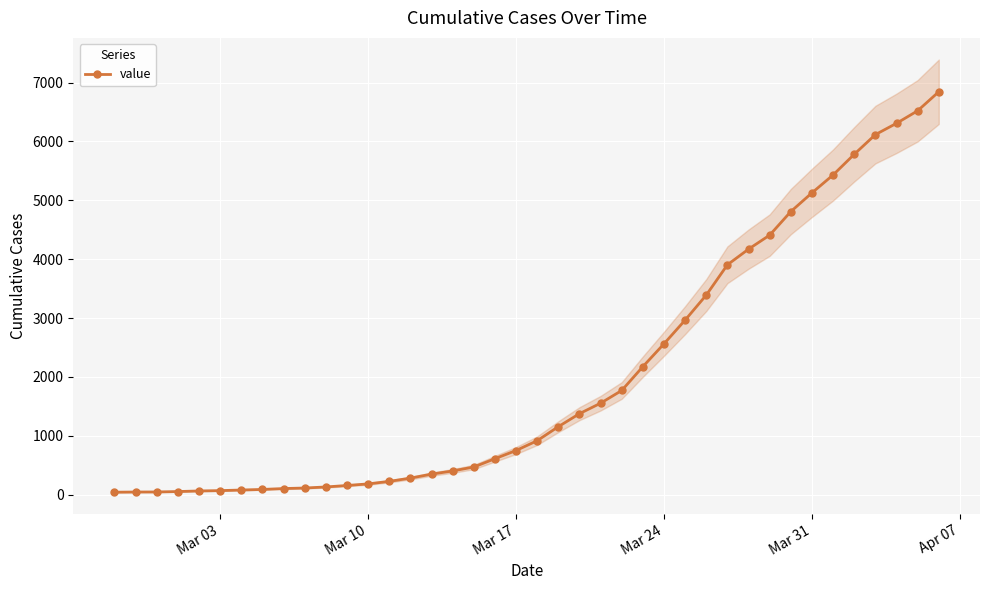

What is the highest value of the value series?

6843